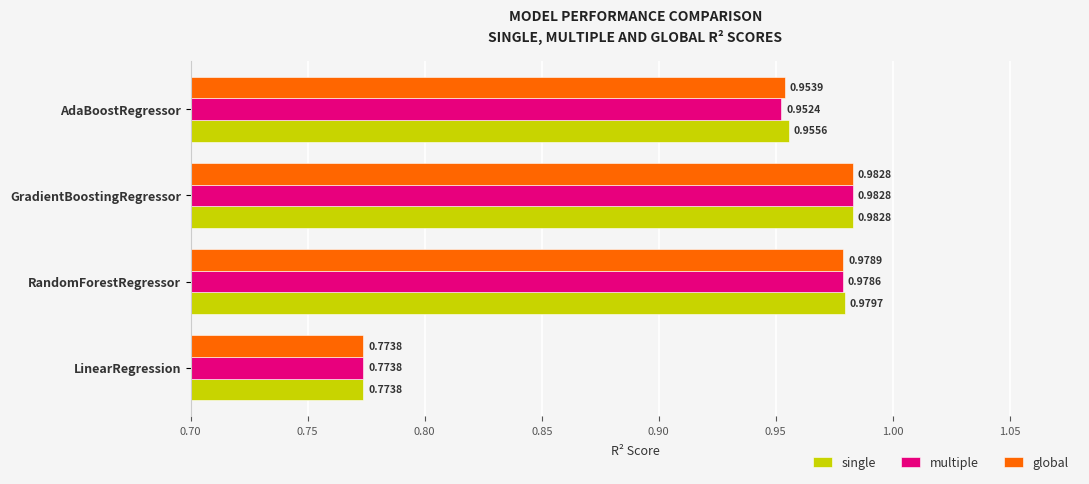

Where is single nearest to the value 0?

LinearRegression